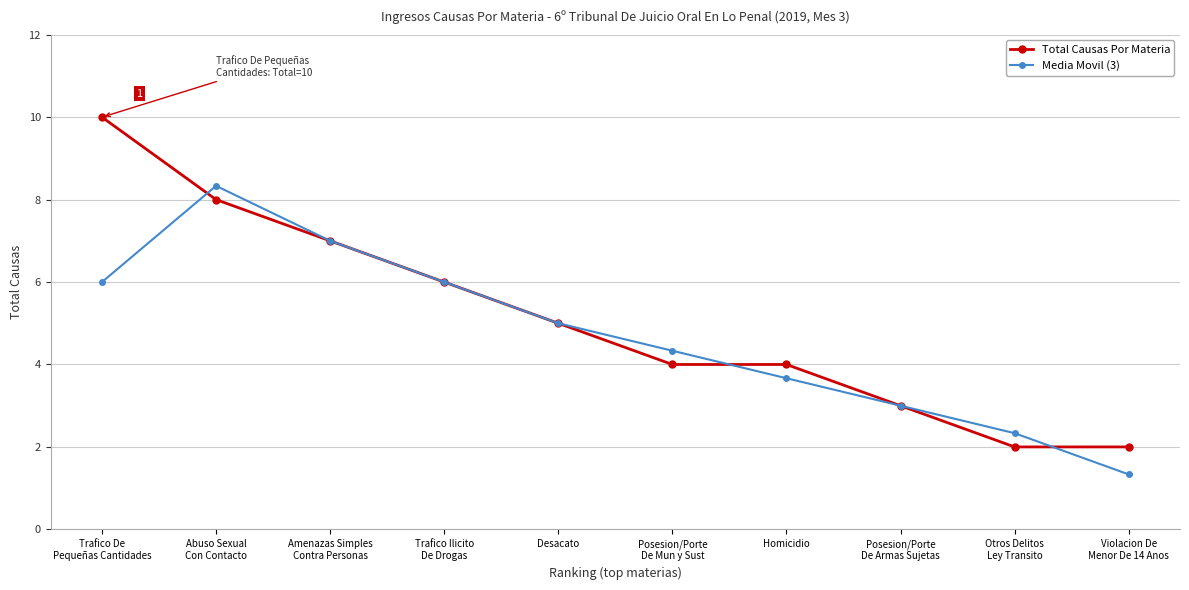

What is the minimum value for Total Causas Por Materia?

2.0